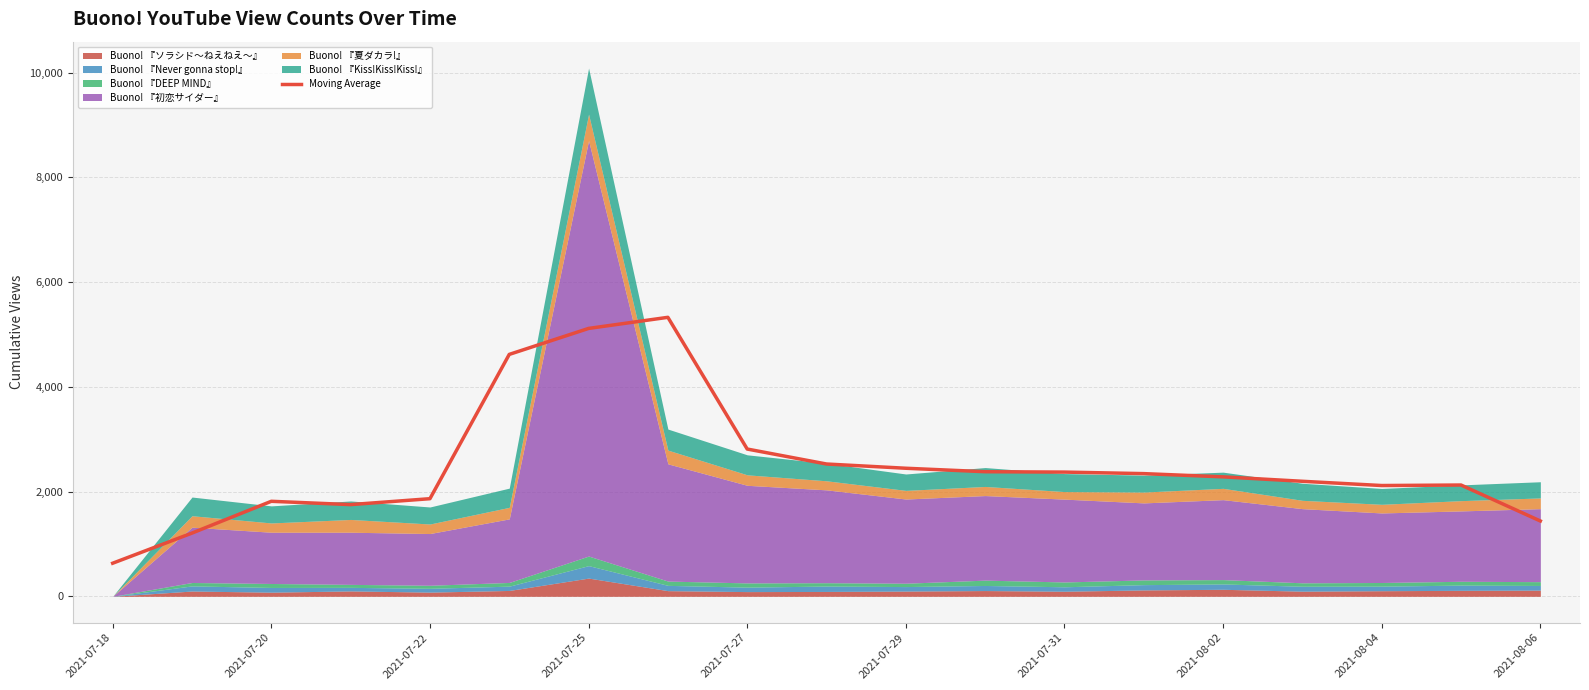

At which label is Moving Average closest to 2980?

2021-07-27